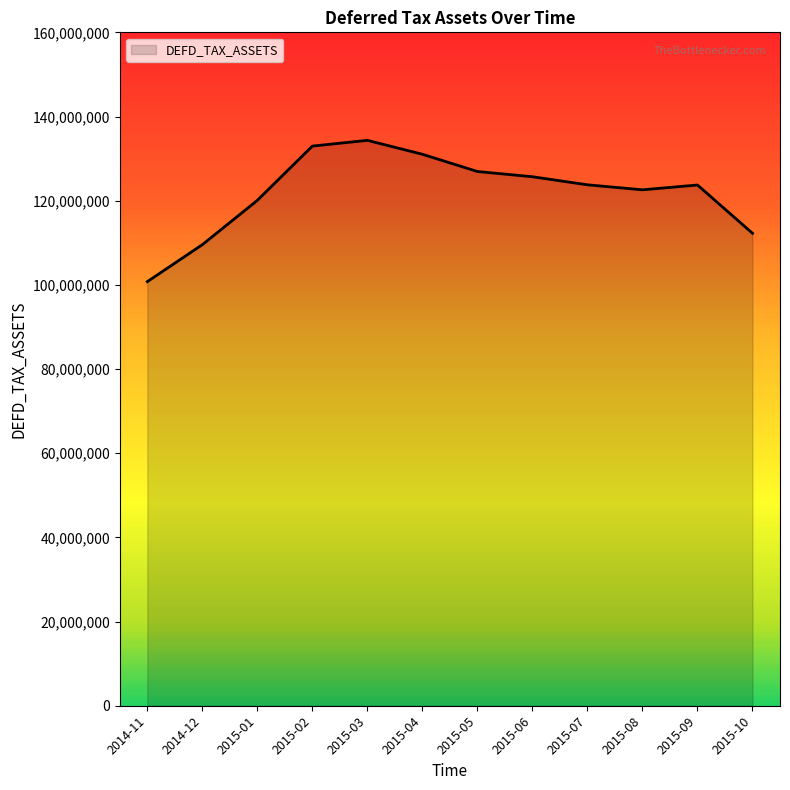

What is the change in value from 2014-11 to 2015-01?

+19312032